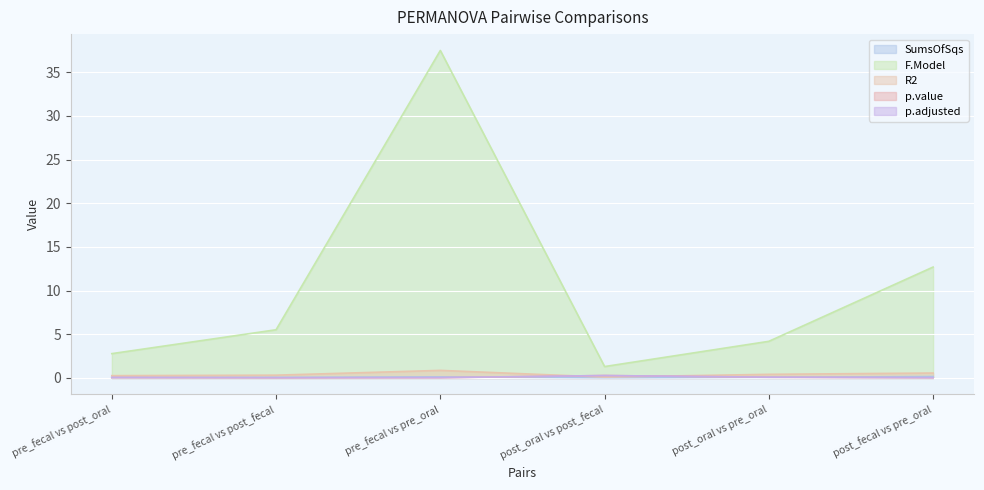

True or false: p.adjusted and F.Model intersect in this chart.

False